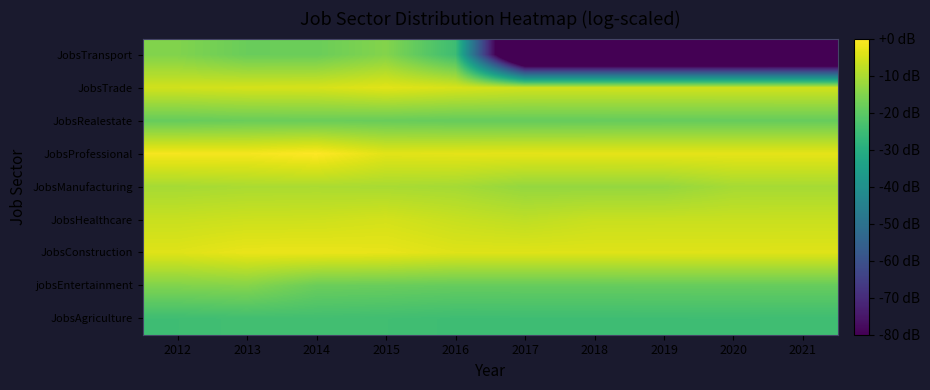

Which has a higher value, 2017 or 2013?

2013